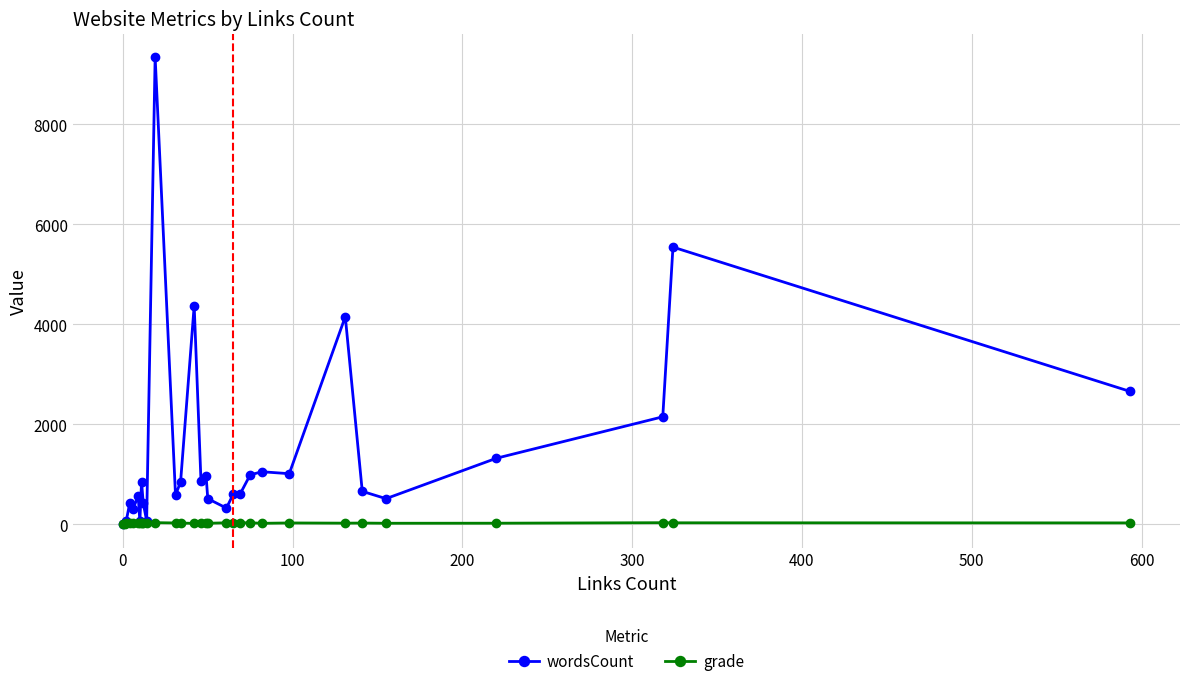

True or false: grade has more than 1 points higher than both neighbors.

True